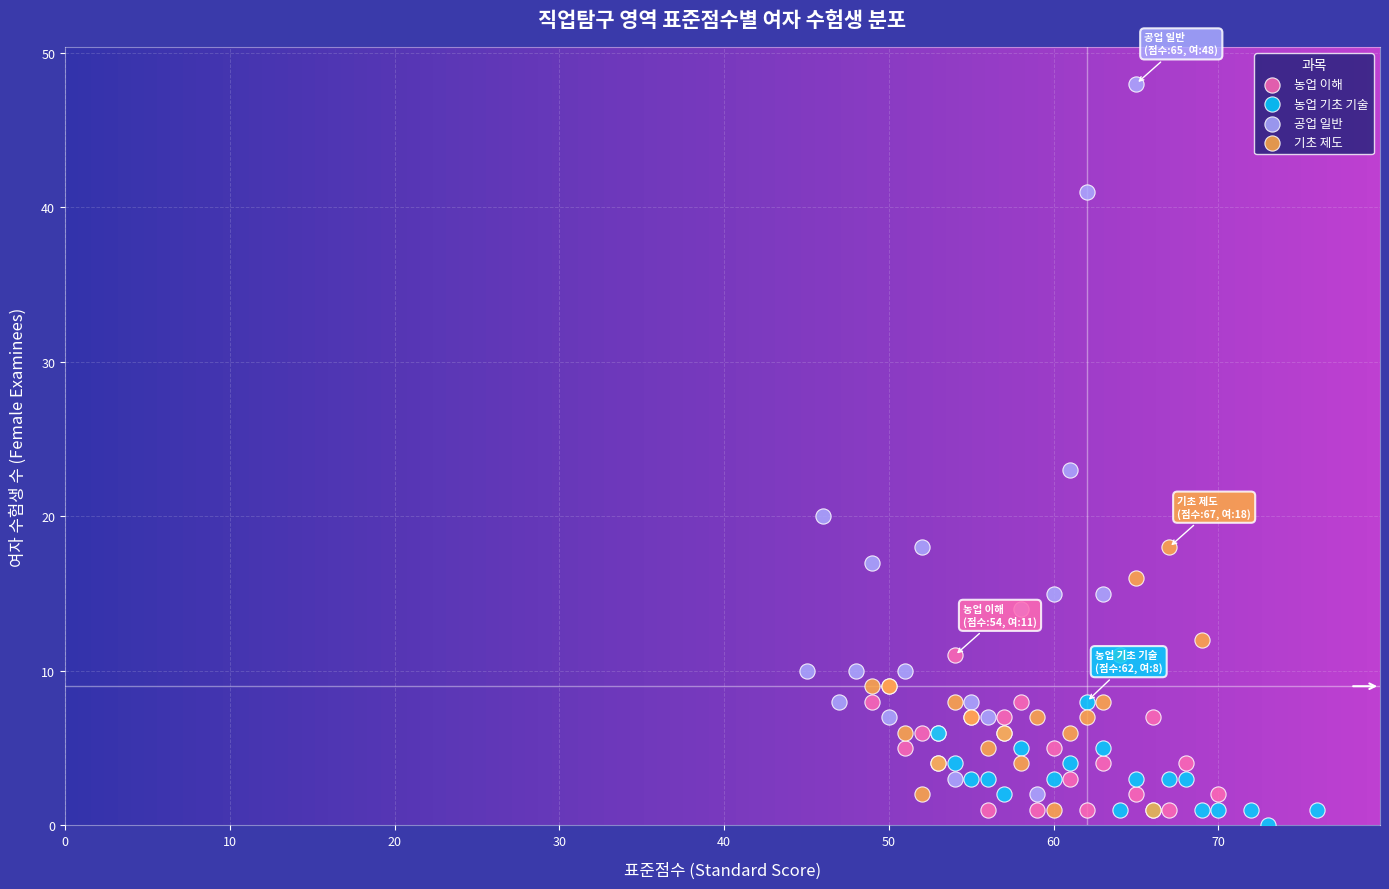

Which series contains the highest Y value?

공업 일반